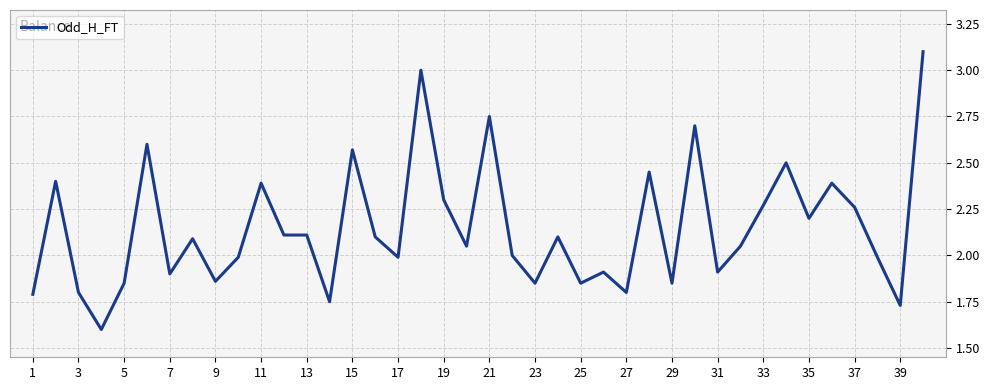

What is the difference between the maximum and minimum values?

1.5